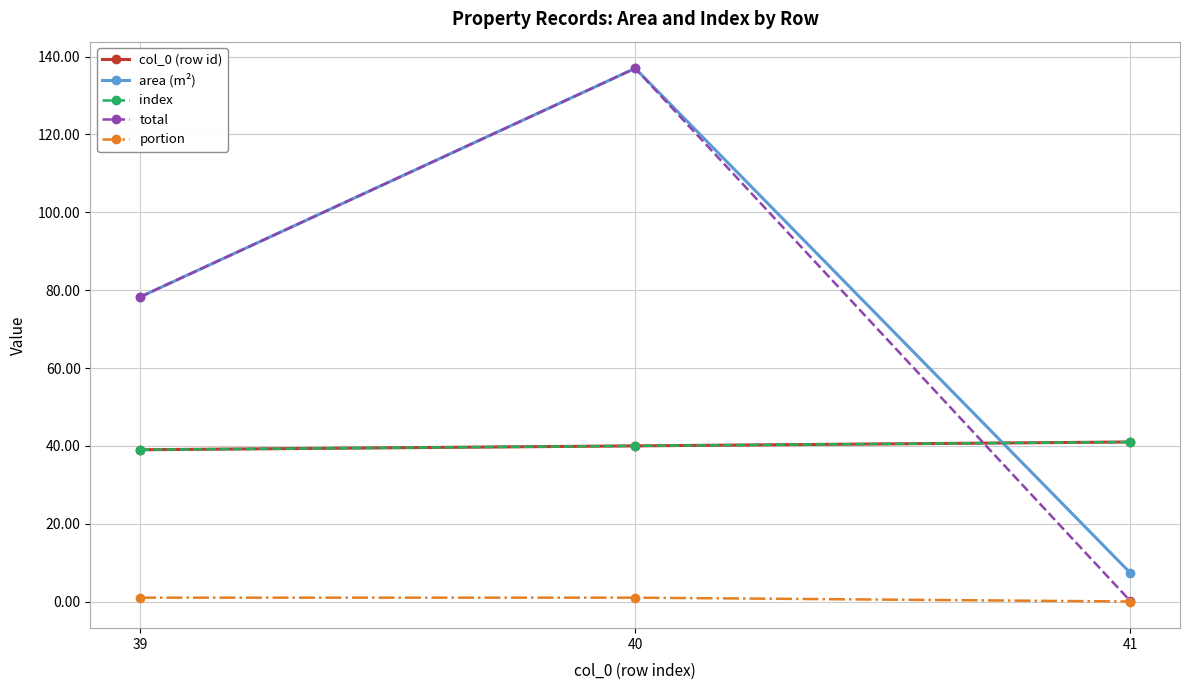

What is the value of the index point at the 1st from the left?

39.0